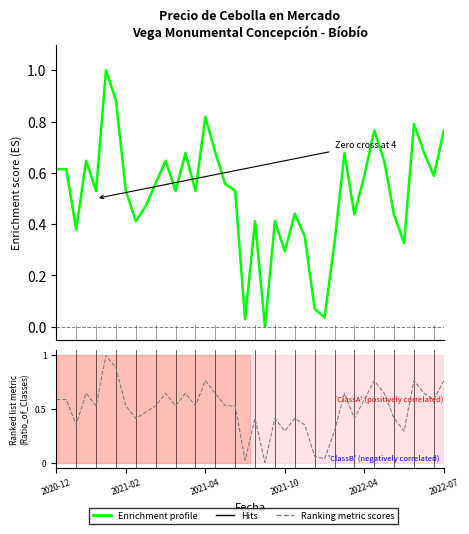

The Enrichment profile series shows 0.6 at 11. True or false?

True